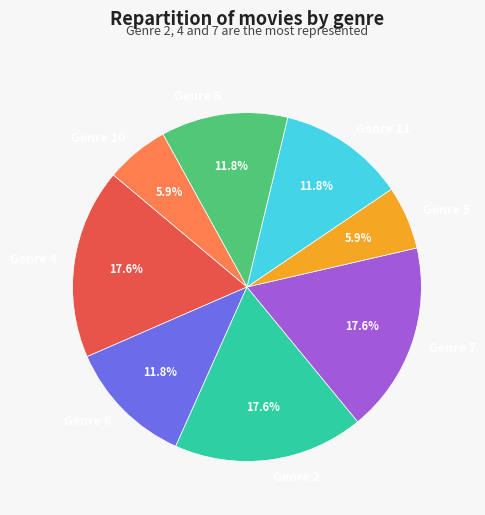

What is the ratio of the value at Genre 2 to the value at Genre 7?

1.0